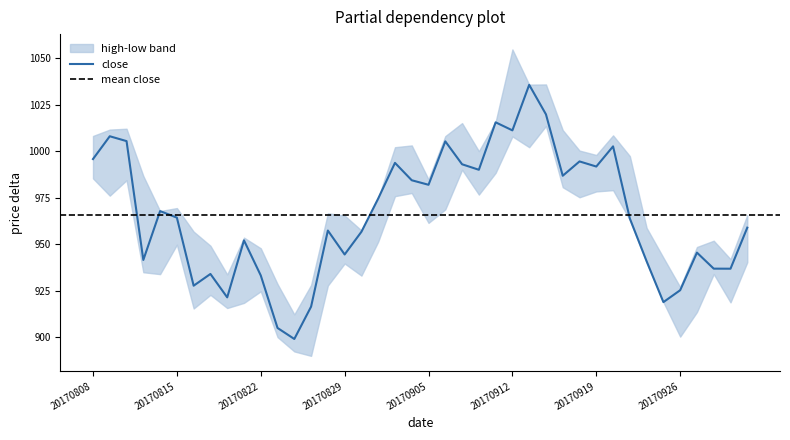

True or false: high has a value of 1011.6 at 20170809.

True